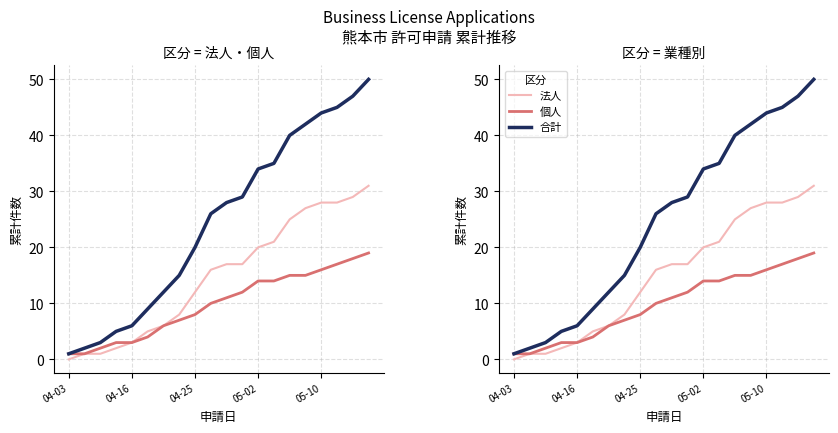

True or false: 合計 has a value of 15 at 7.

True